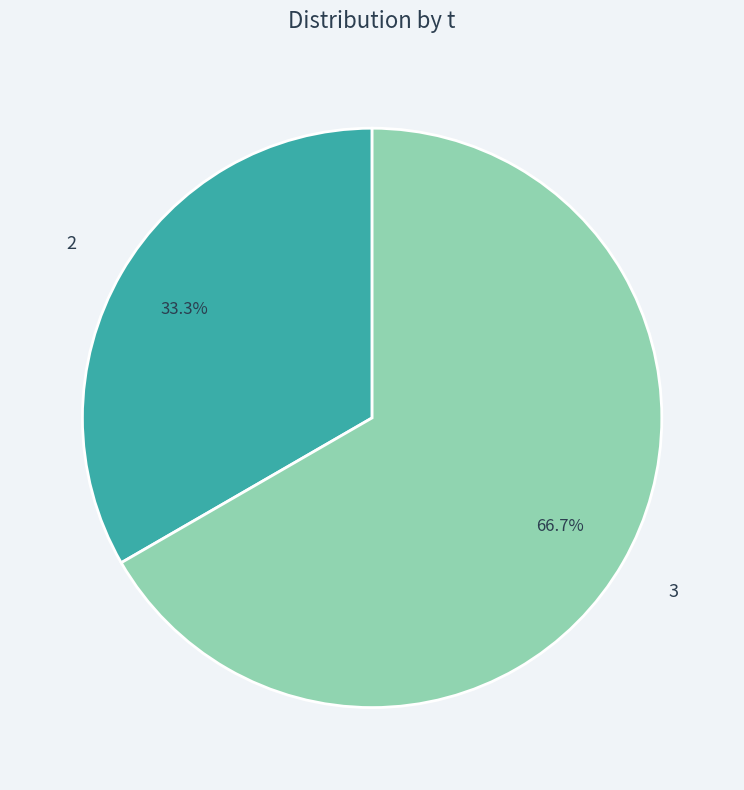

Count the number of slices in the pie.

2